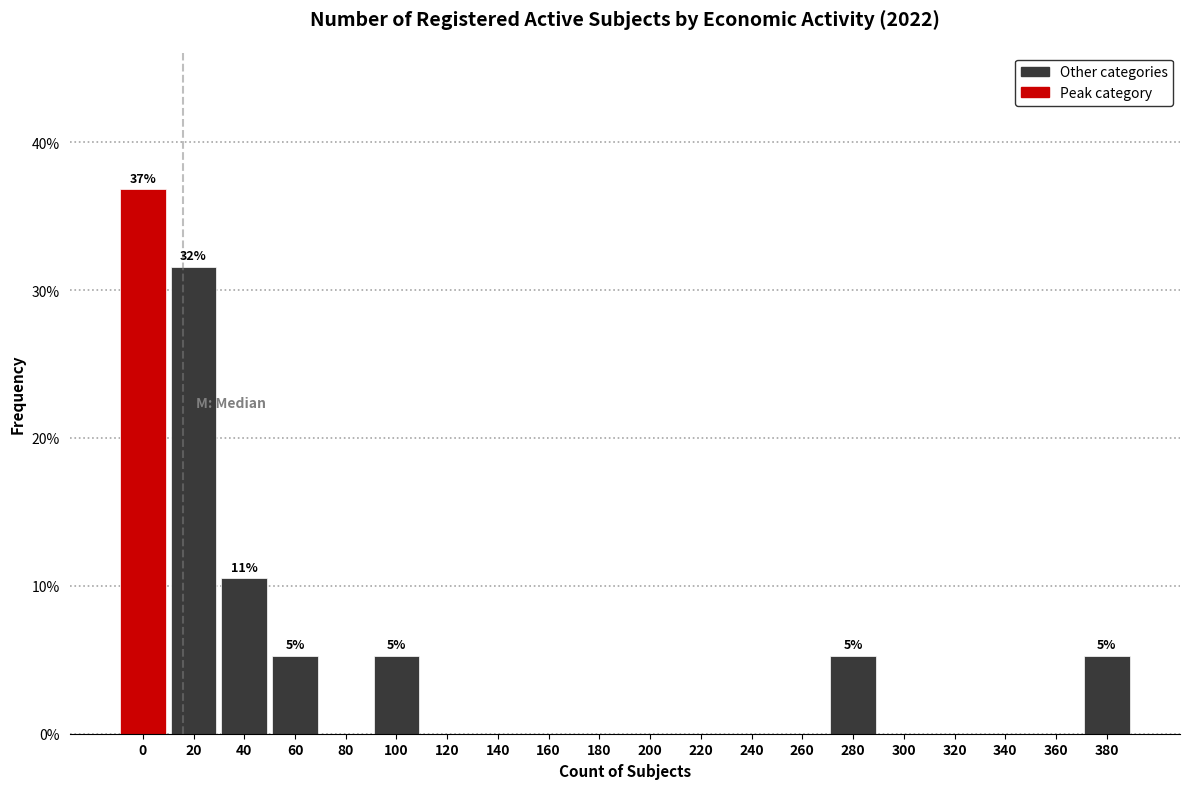

Reading left to right, list all the values displayed in this chart.

0=36.8	20=31.6	40=10.5	60=5.3	80=0.0	100=5.3	120=0.0	140=0.0	160=0.0	180=0.0	200=0.0	220=0.0	240=0.0	260=0.0	280=5.3	300=0.0	320=0.0	340=0.0	360=0.0	380=5.3